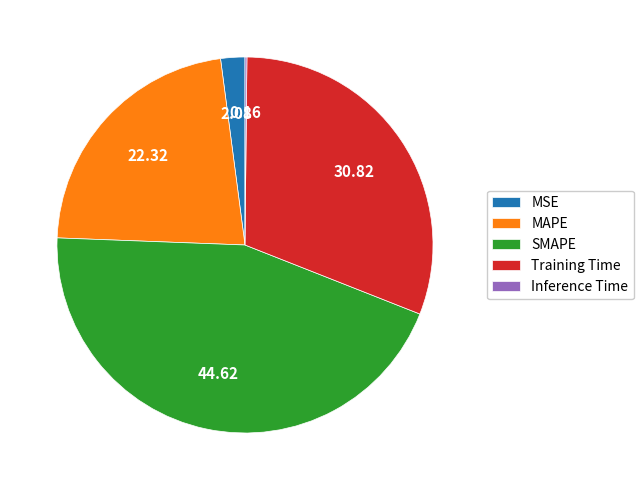

Approximately how many times larger is the value at MAPE compared to SMAPE?

0.5